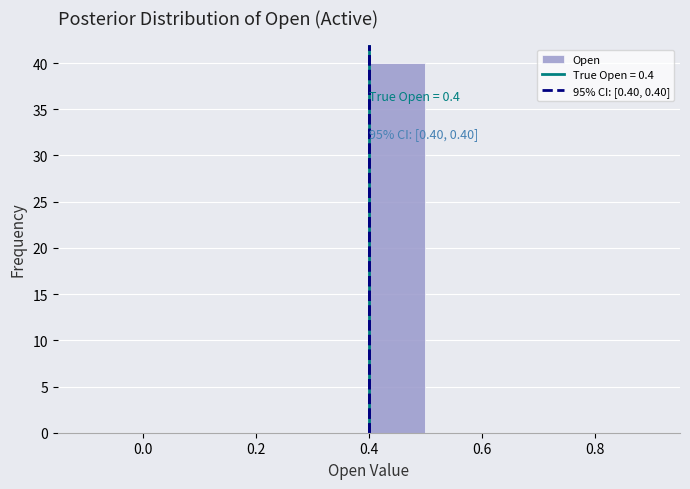

Over which range of the x-axis is the bar tallest?

0.4 to 0.5